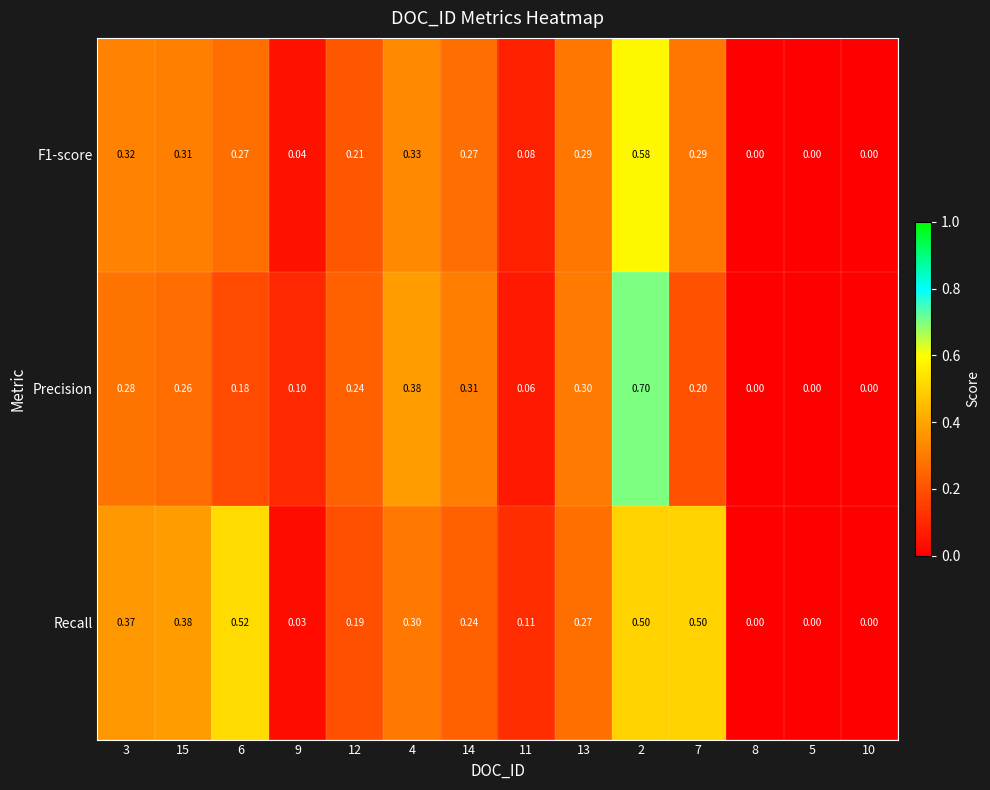

Which series has the largest total across all categories?

Recall